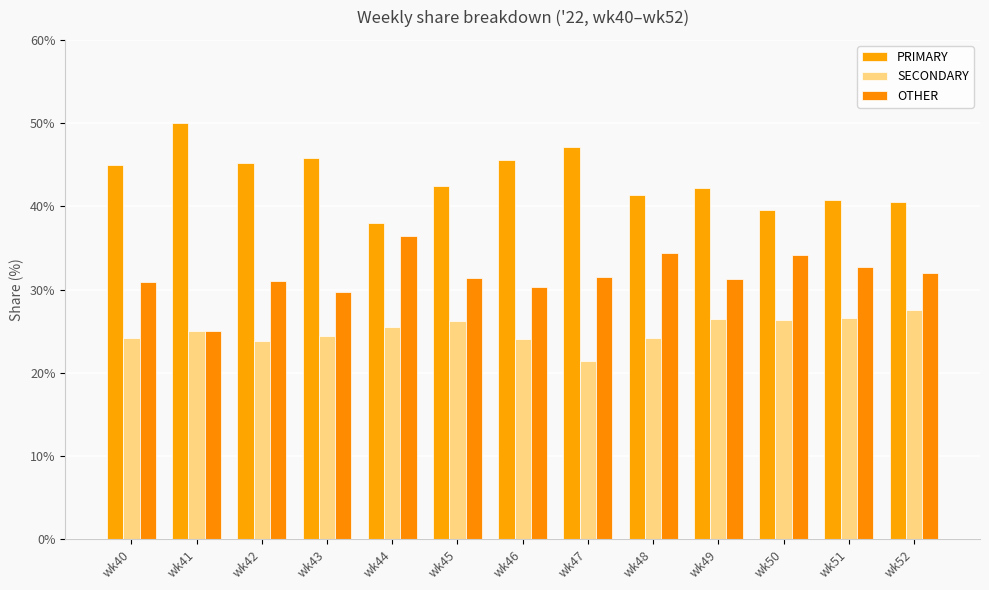

What is the difference between the highest and lowest values at wk43?

21.4